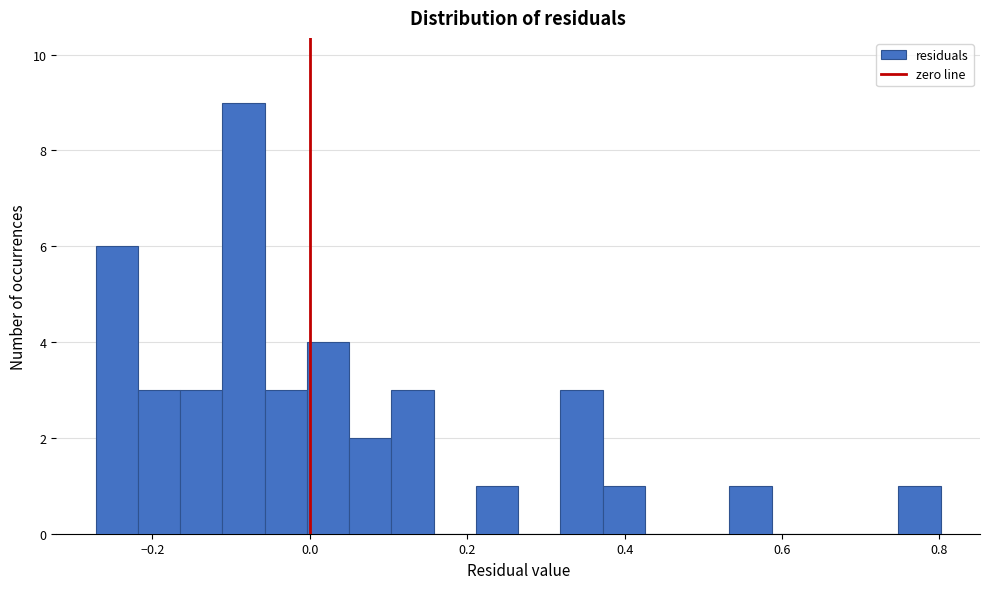

Around what value on the x-axis is the tallest bar? Give the approximate position of its centre, as read against the axis.

-0.08